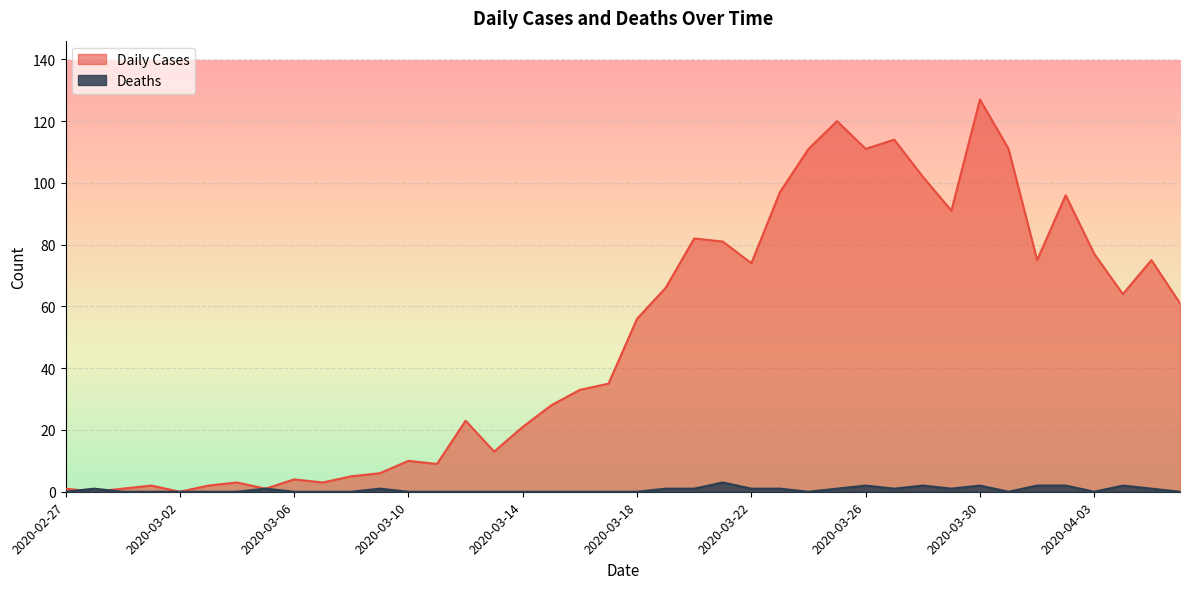

How many series are shown in this chart?

2